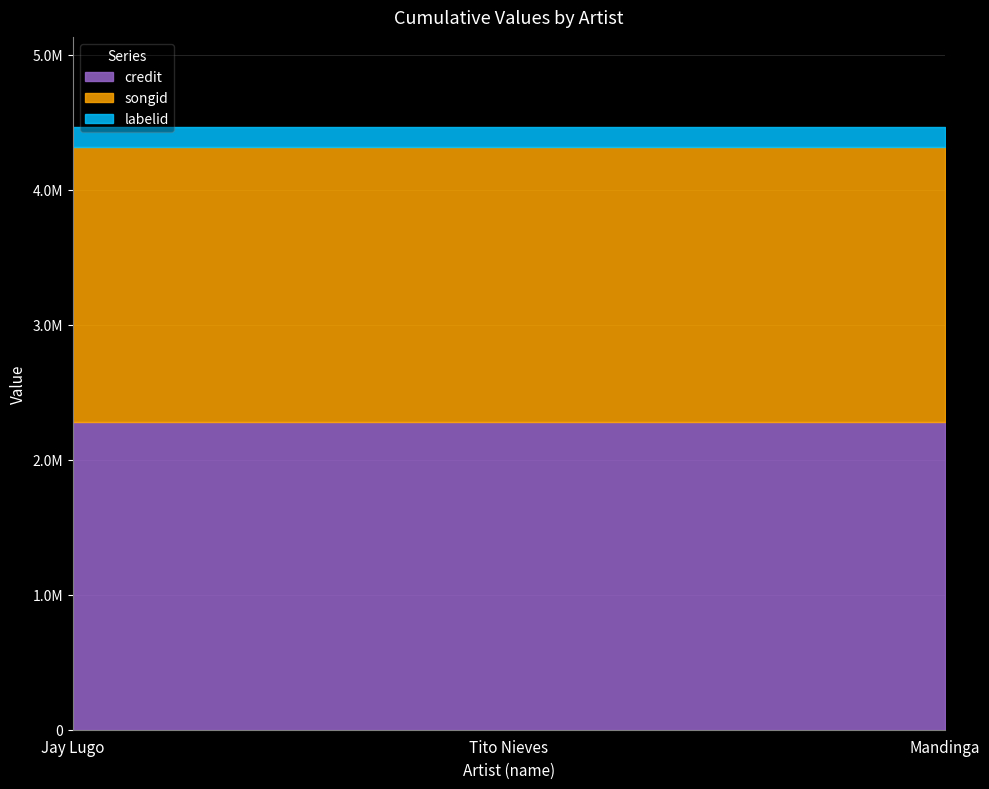

What is the value of the songid point at the 3rd from the left?

2032771